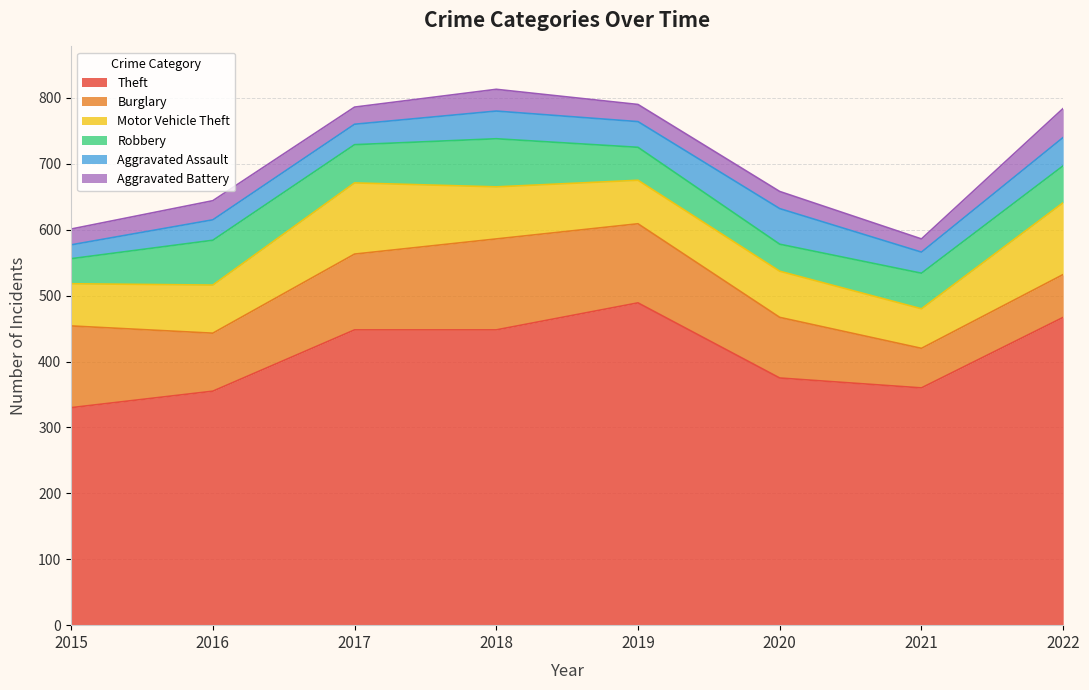

True or false: Aggravated Battery has a value of 24 at 2015.

True